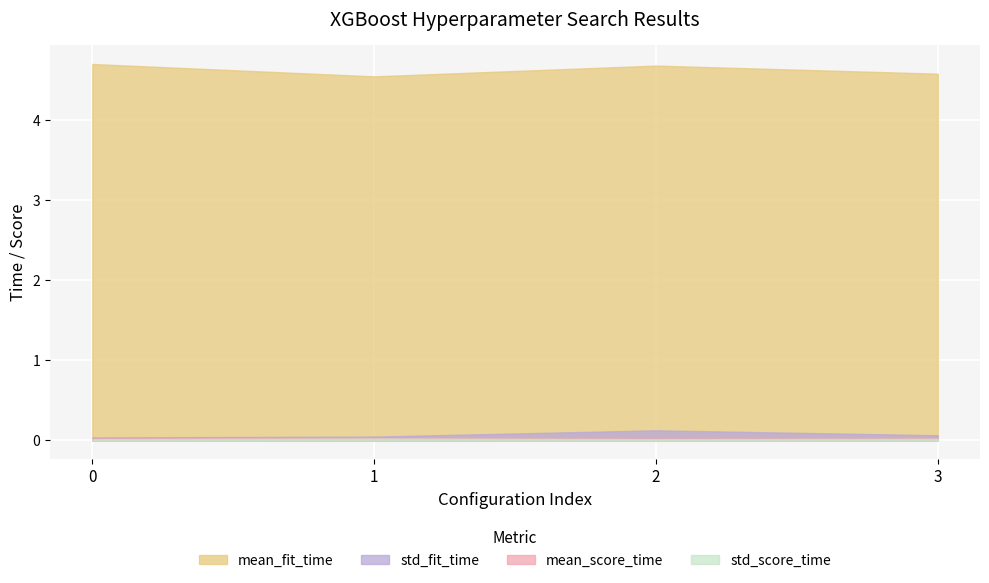

In mean_score_time, how many points are lower than both neighbors (excluding endpoints)?

1